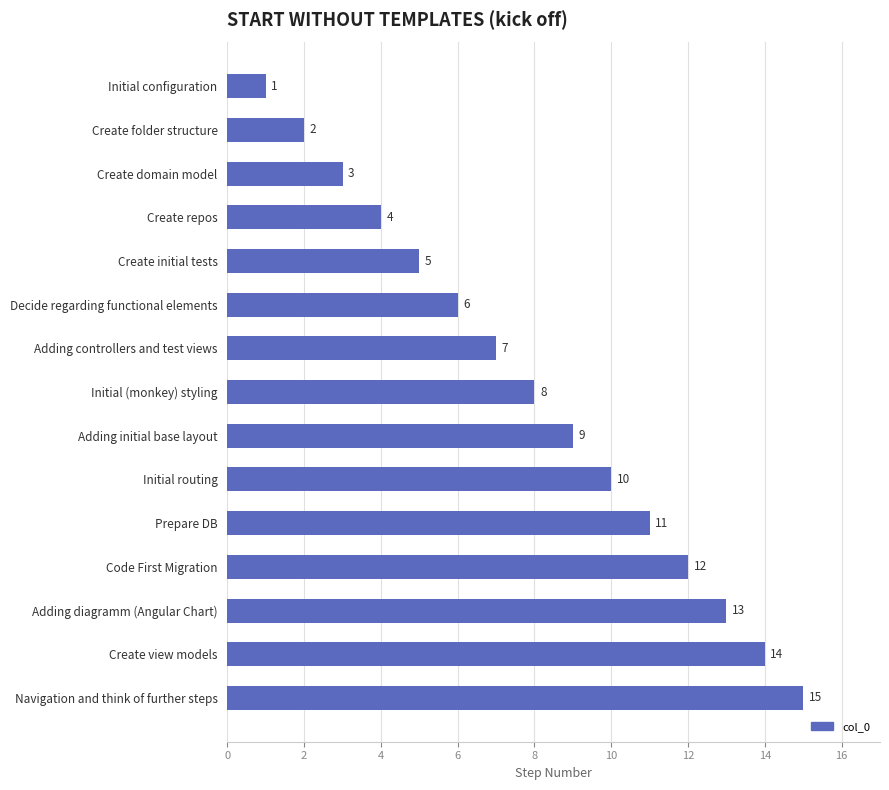

The chart shows a value of 5 at Create initial tests. True or false?

True